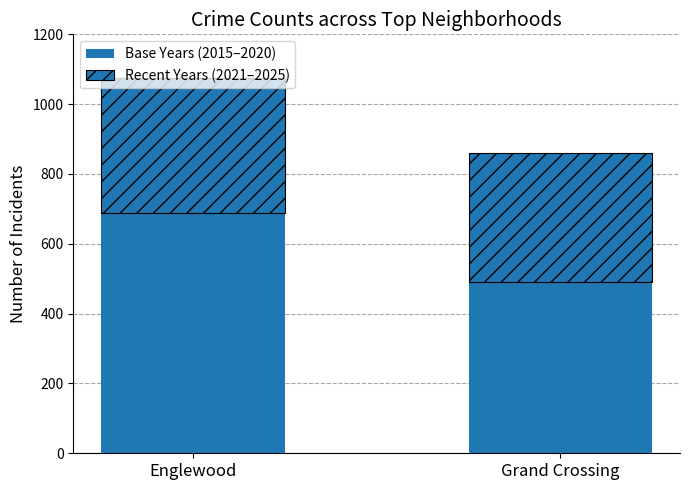

Where is Recent Years (2021–2025) nearest to the value 377?

Grand Crossing